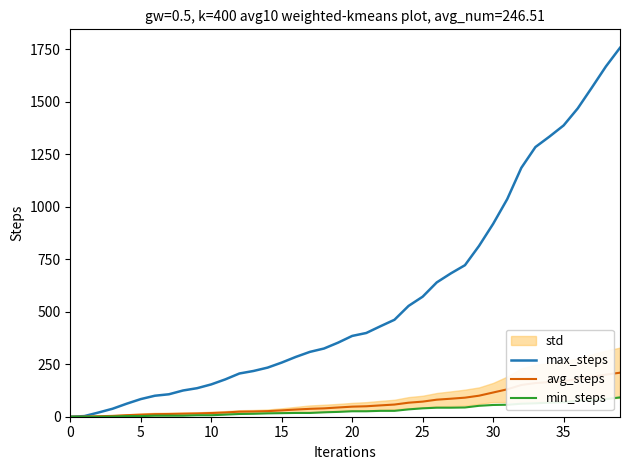

Is the value of max_steps at 5 greater than the value of min_steps at 20?

Yes